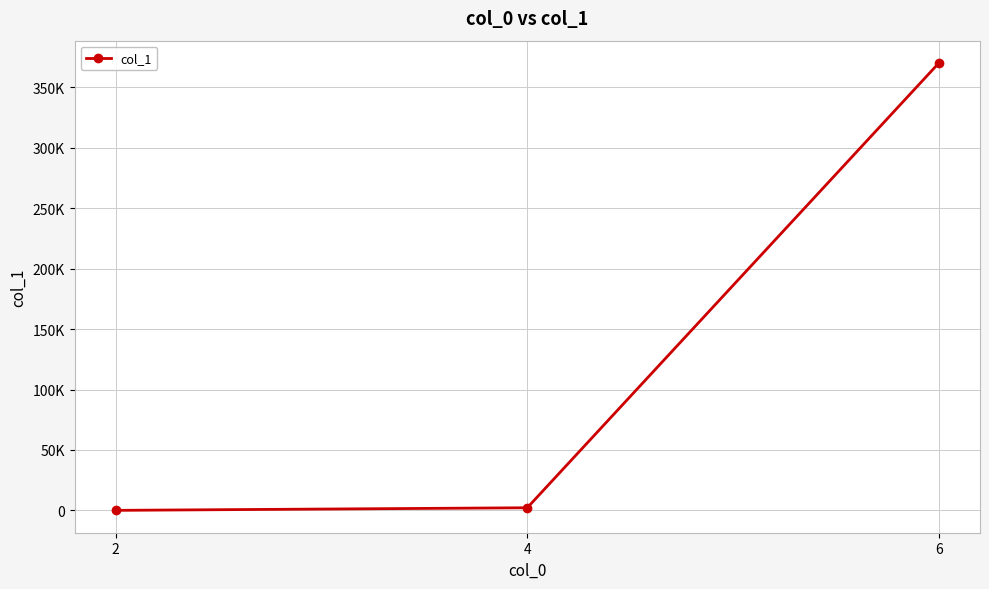

Is this an area chart (filled region under the line)?

No